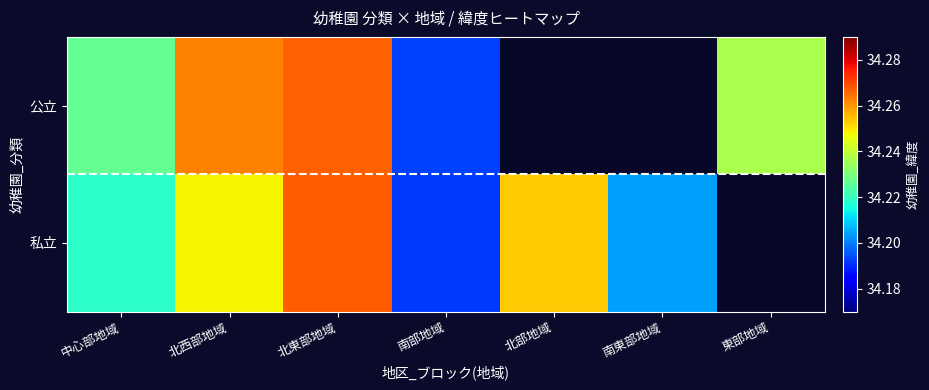

List the series in order of their peak value, highest first.

私立, 公立